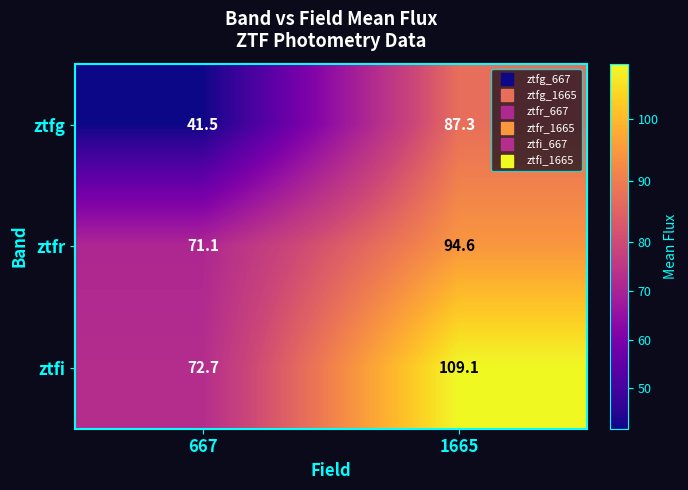

List the series in order of their peak value, lowest first.

ztfg, ztfr, ztfi